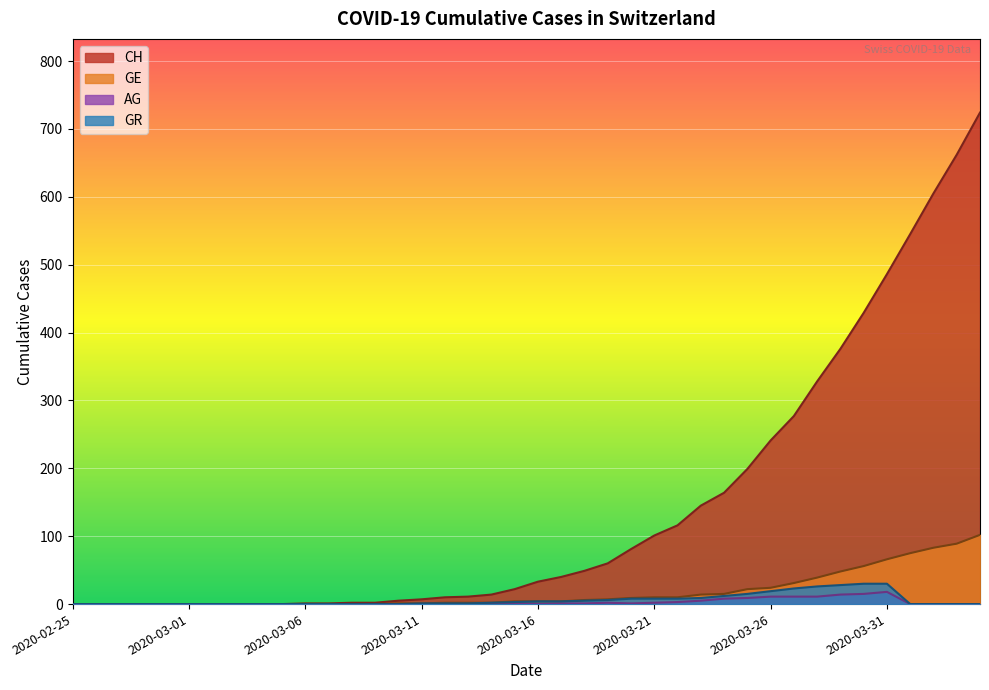

True or false: GE and CH cross at least once.

False